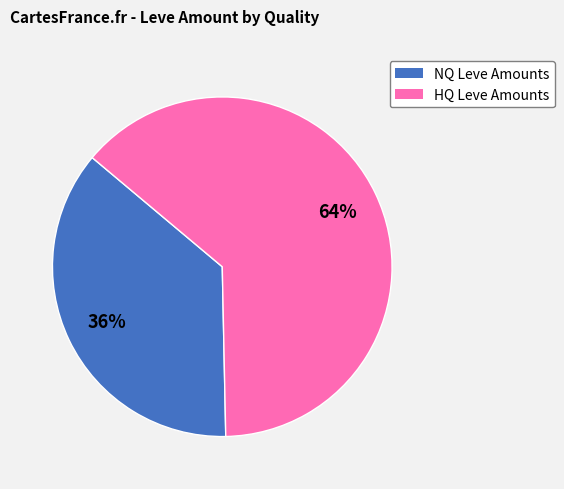

To the nearest percent, what is the average slice percentage?

50%